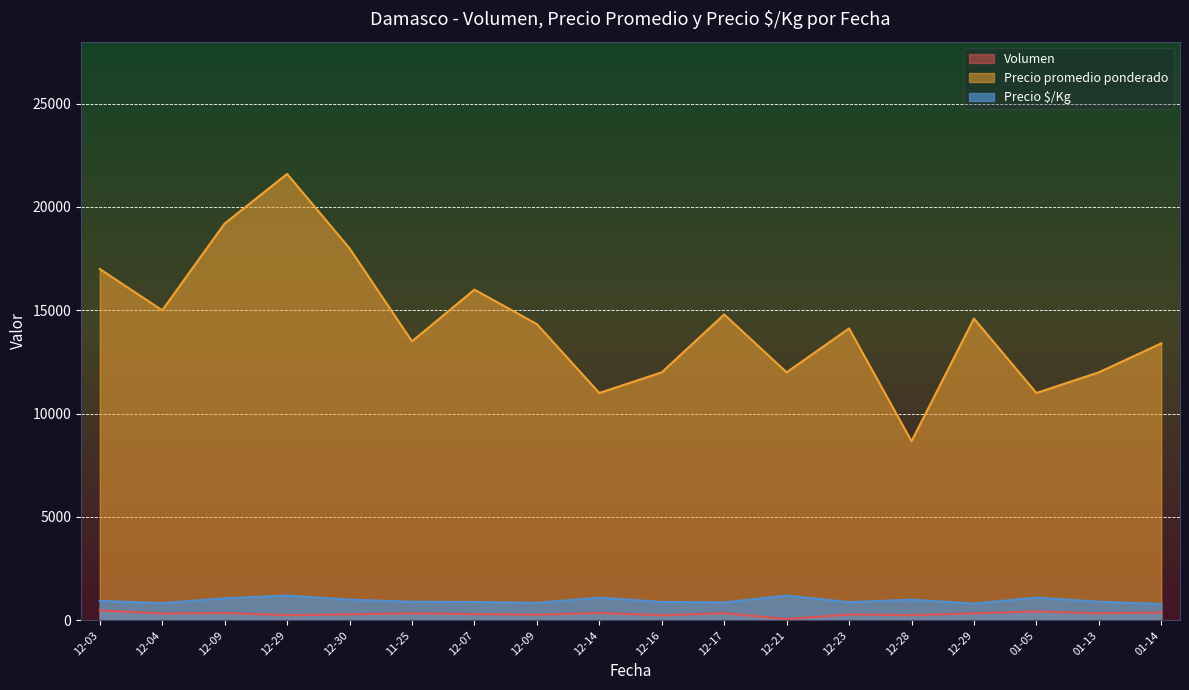

Which series has the widest spread of values?

Precio promedio ponderado